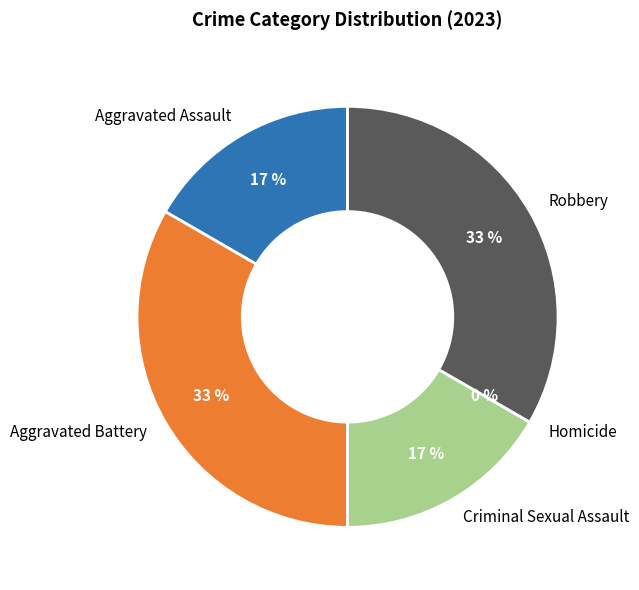

What is the change in value from Aggravated Assault to Robbery?

+1